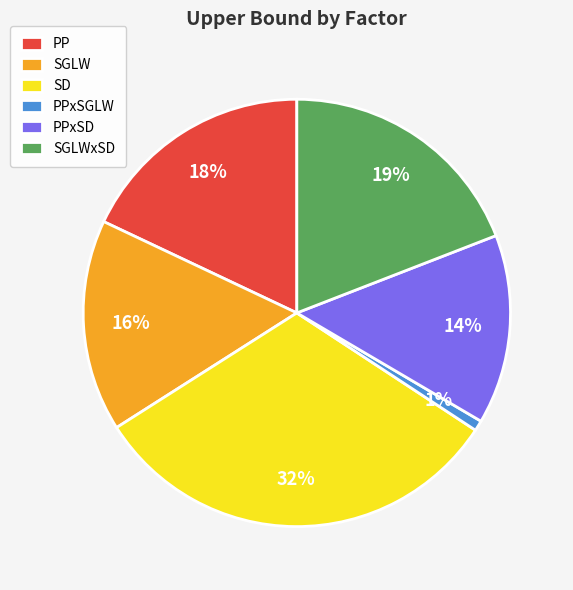

To the nearest percent, what percentage of the pie is SD?

32%